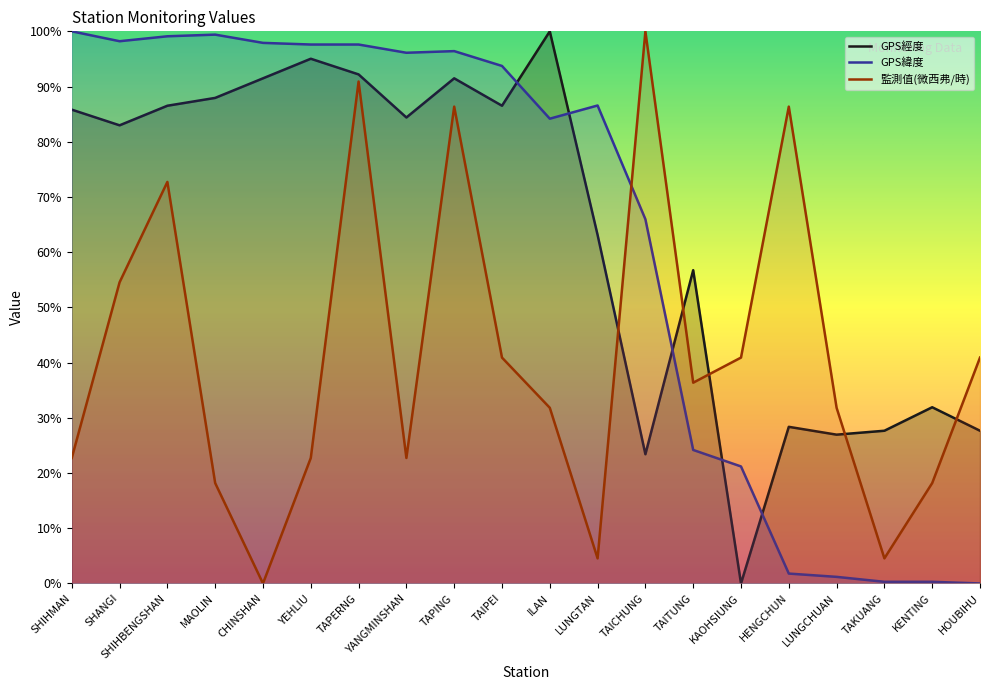

List the series in order of their peak value, highest first.

GPS經度, GPS緯度, 監測值(微西弗/時)